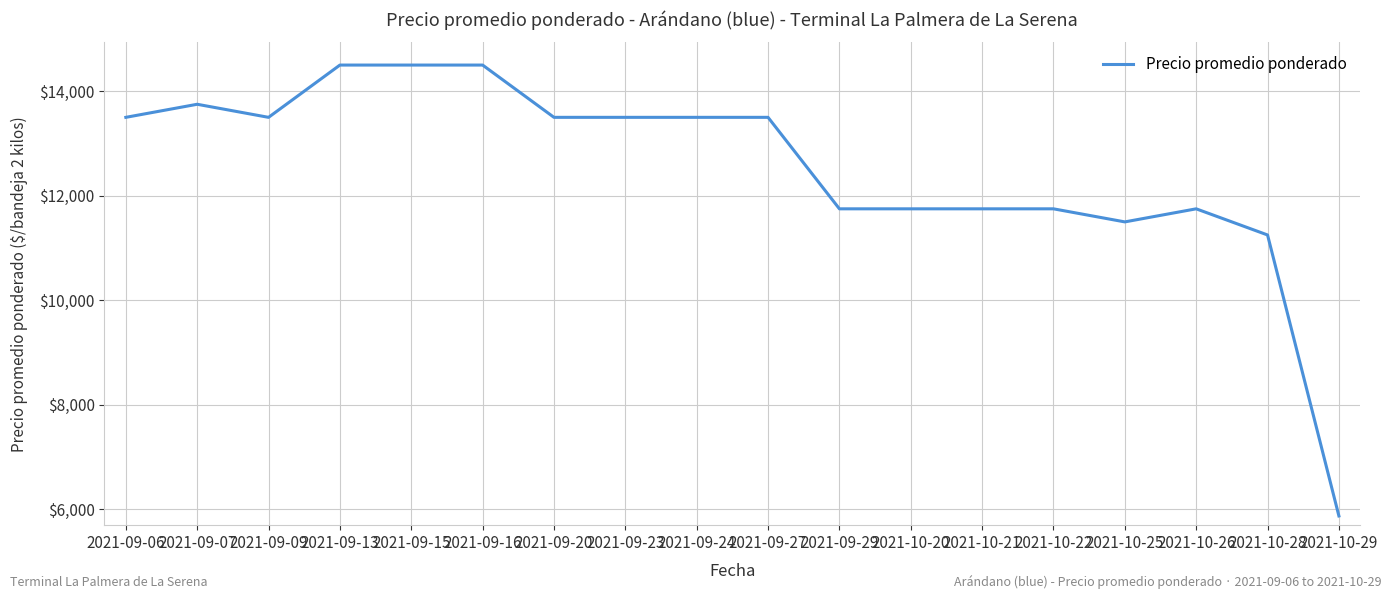

What is the average value?

12535